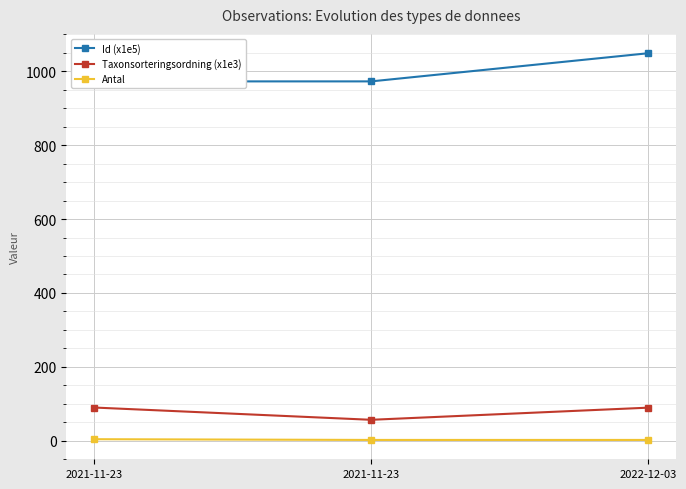

Reading left to right, extract all data points from this chart.

Id (x1e5): 972.8	972.8	1049.1
Taxonsorteringsordning (x1e3): 89.8	56.5	89.4
Antal: 4.0	2.0	2.0